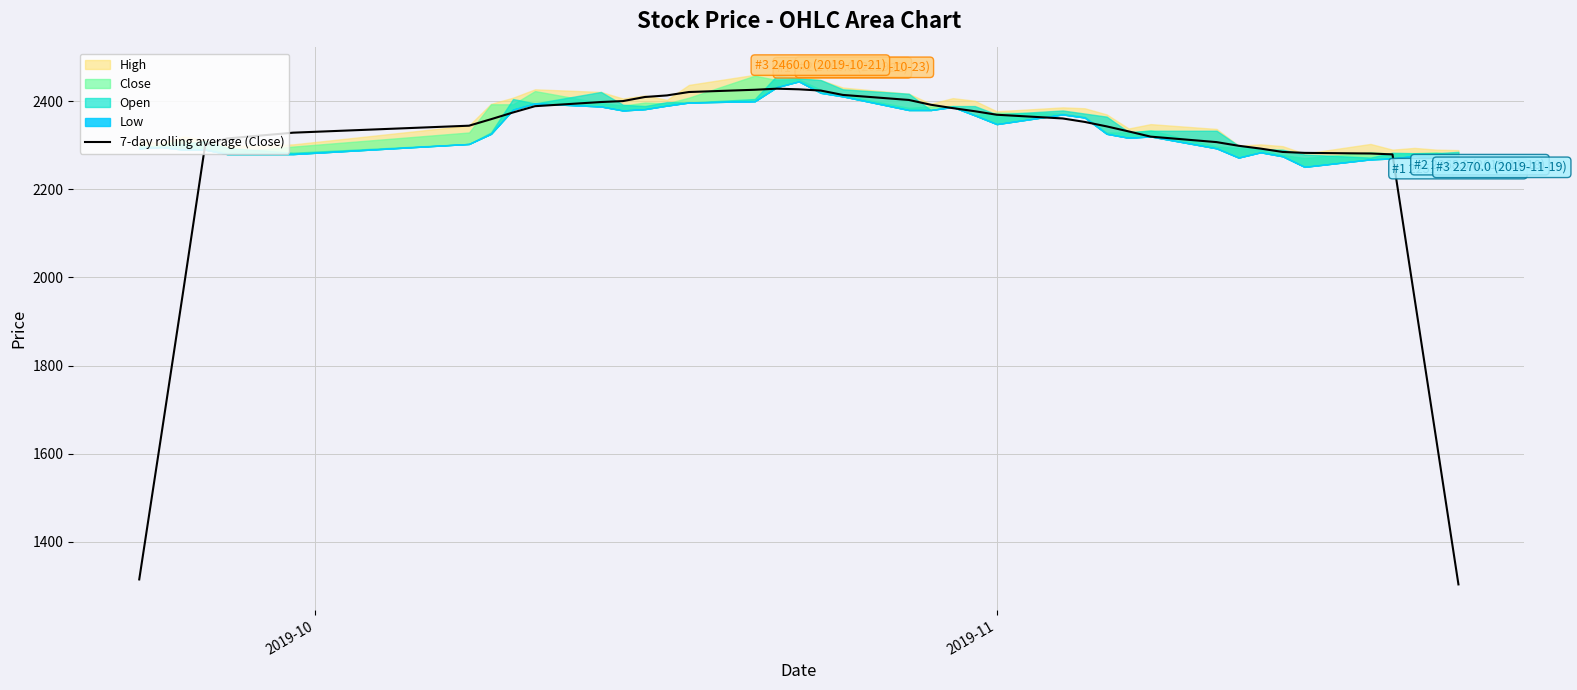

What is the minimum value for 7-day rolling average (Close)?

1303.1